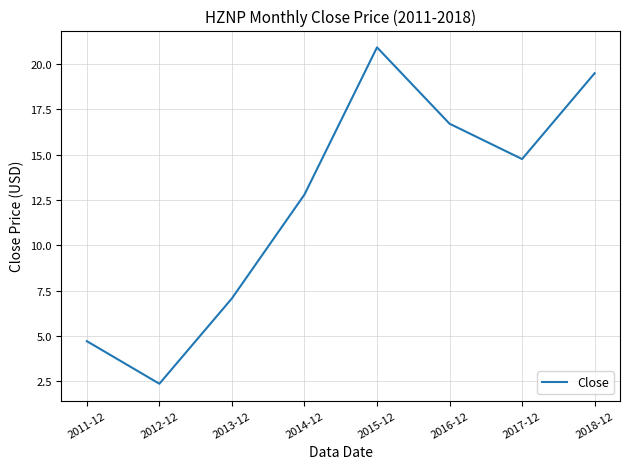

Where does the data first go above 14?

2015-12